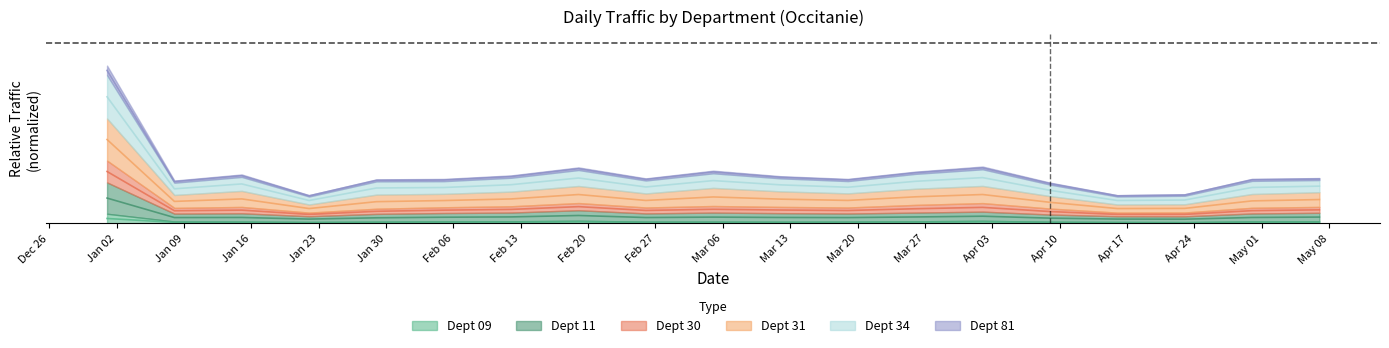

At how many categories does at least one series exceed 0?

19